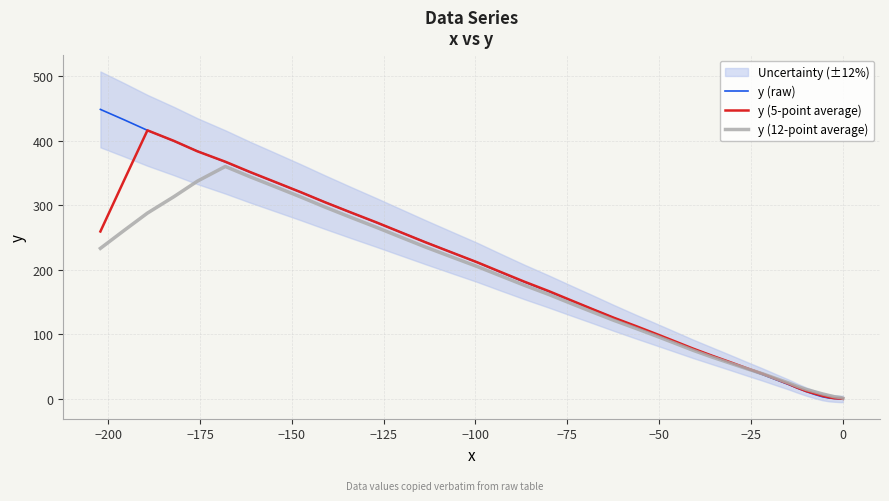

How many values in y (raw) are below zero?

1